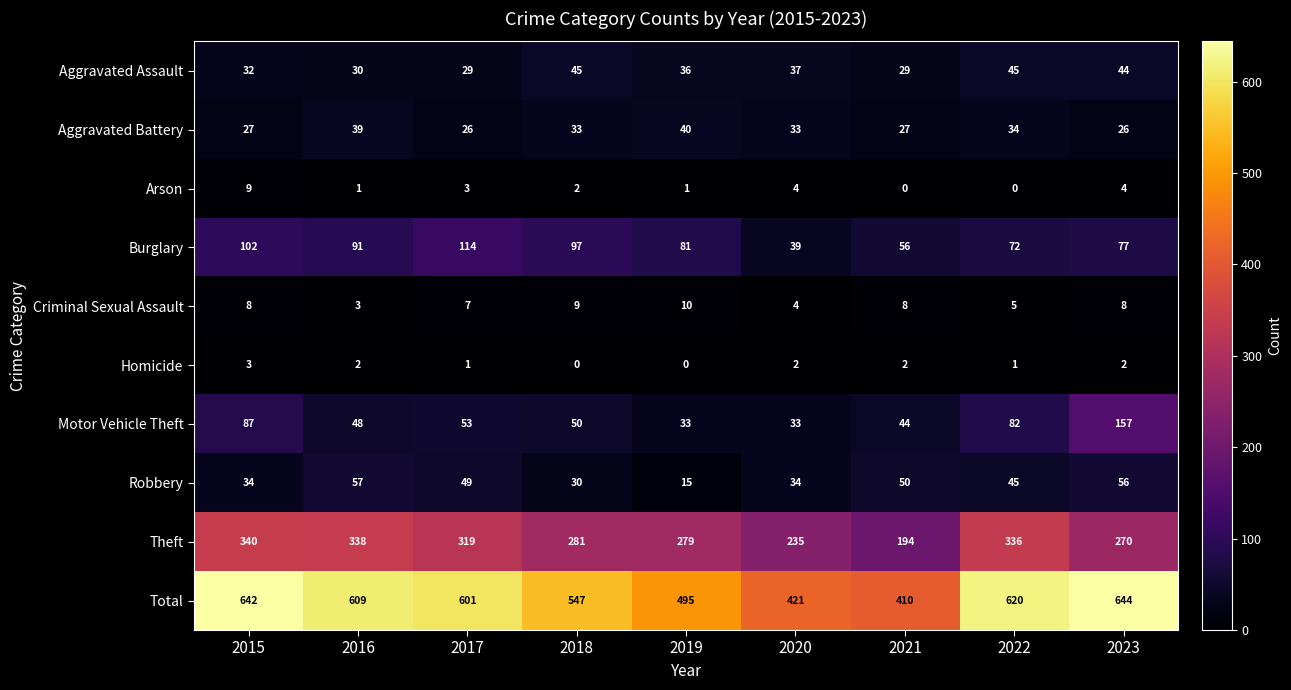

What is the sum of all Homicide values?

13